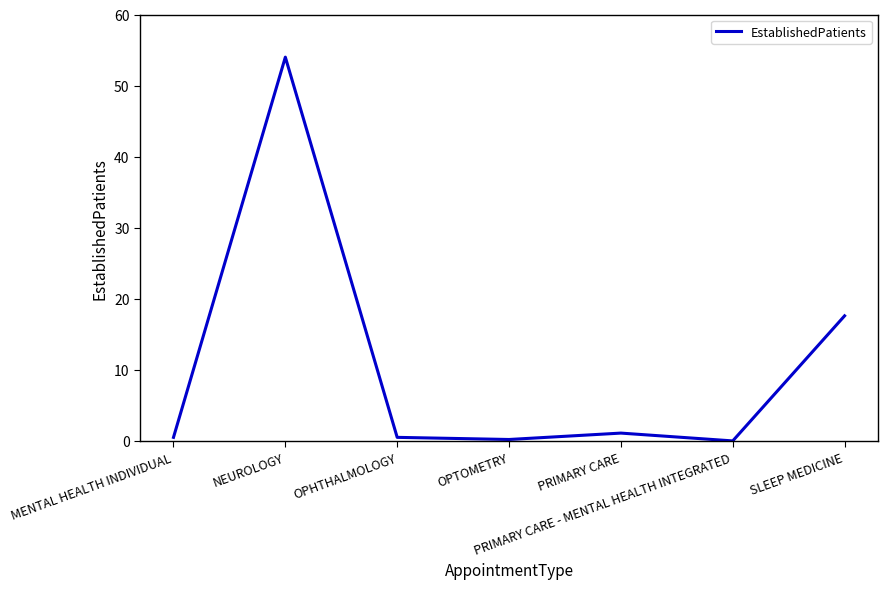

What position from the right is MENTAL HEALTH INDIVIDUAL?

7